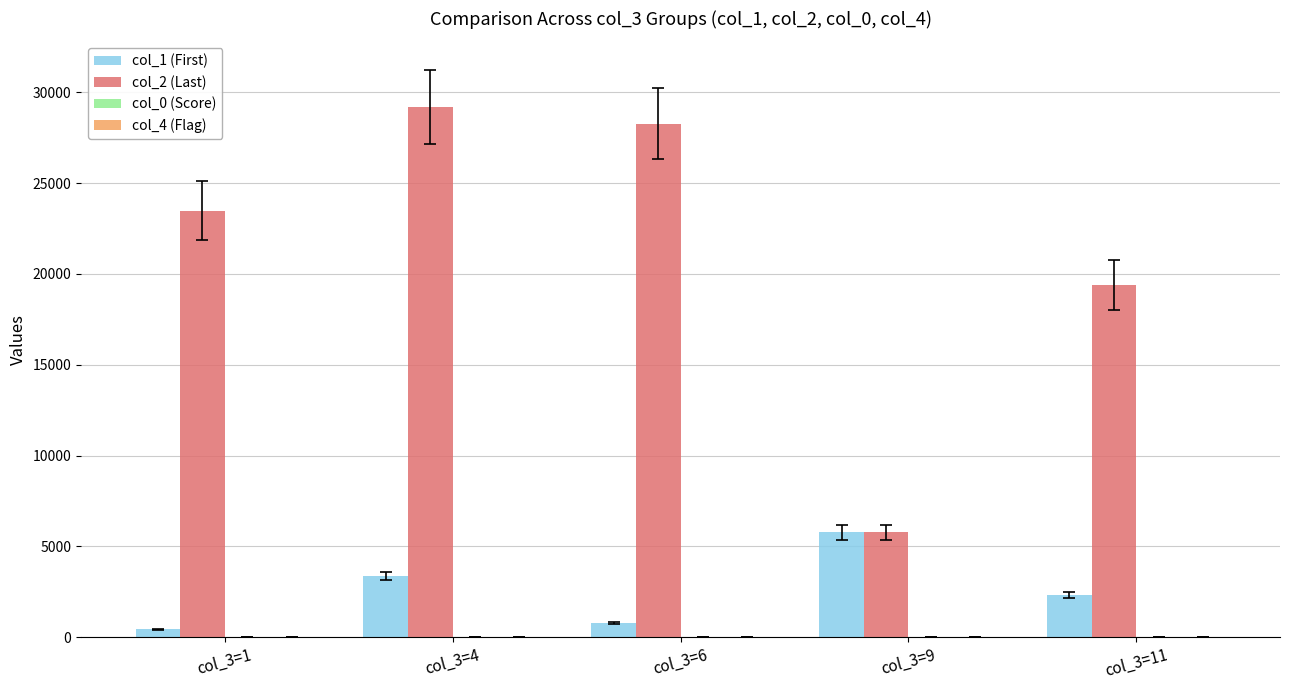

Which series has the largest total across all categories?

col_2 (Last)